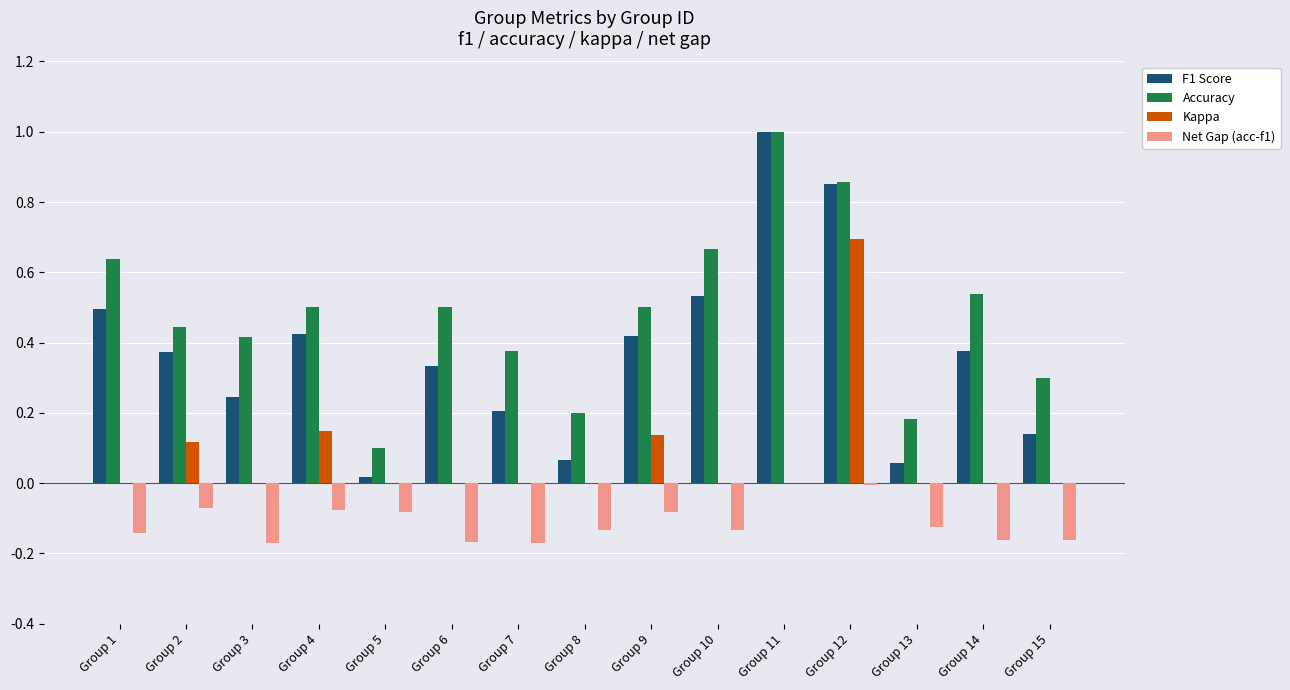

Which series has the largest total across all categories?

Accuracy